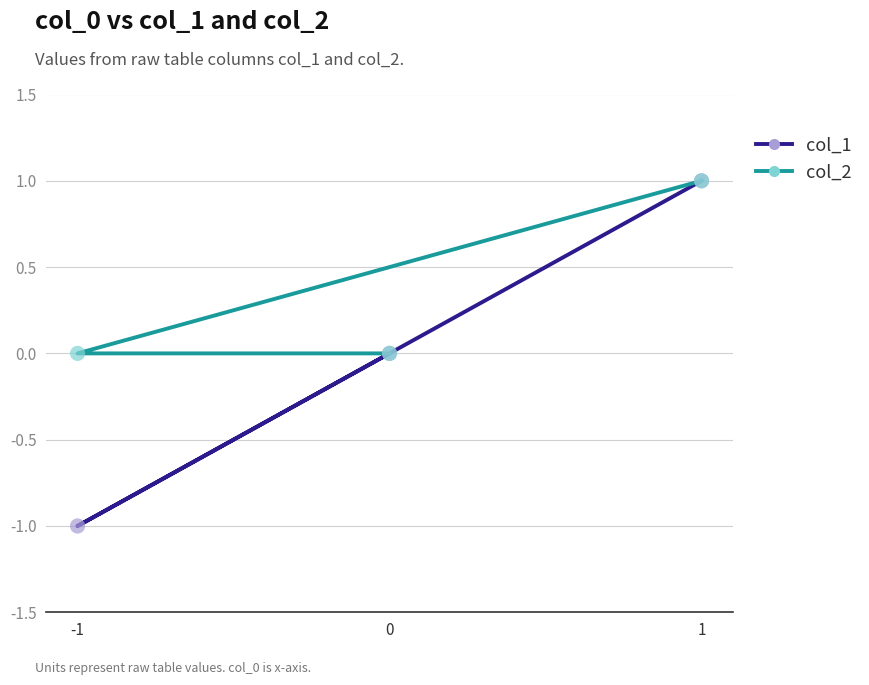

At how many categories does at least one series exceed 0?

1